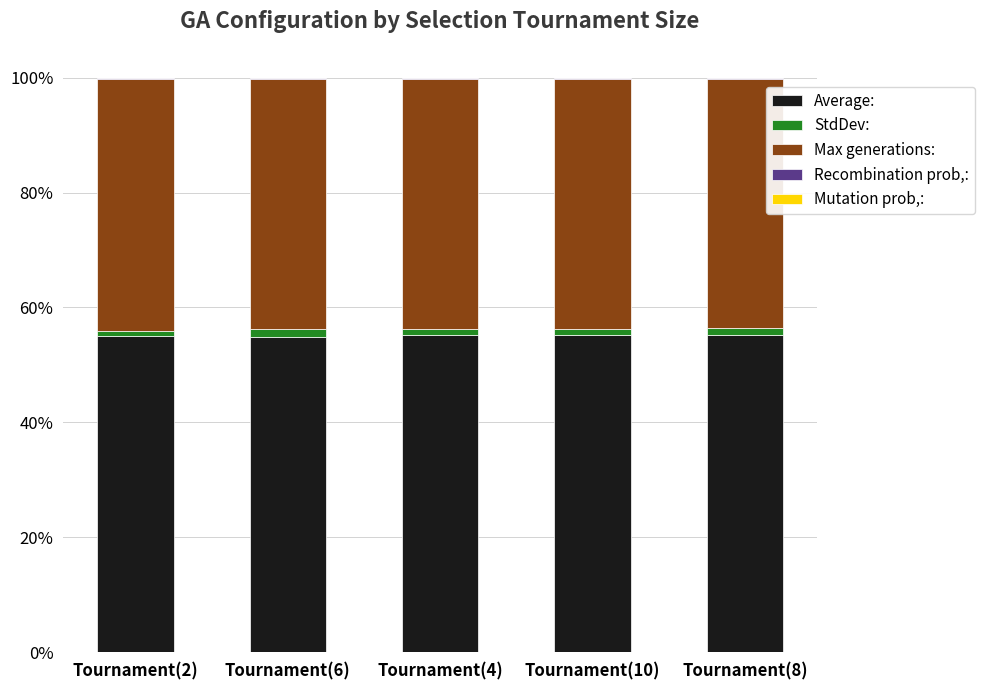

The Mutation prob,: series shows 0.1 at Tournament(10). True or false?

True